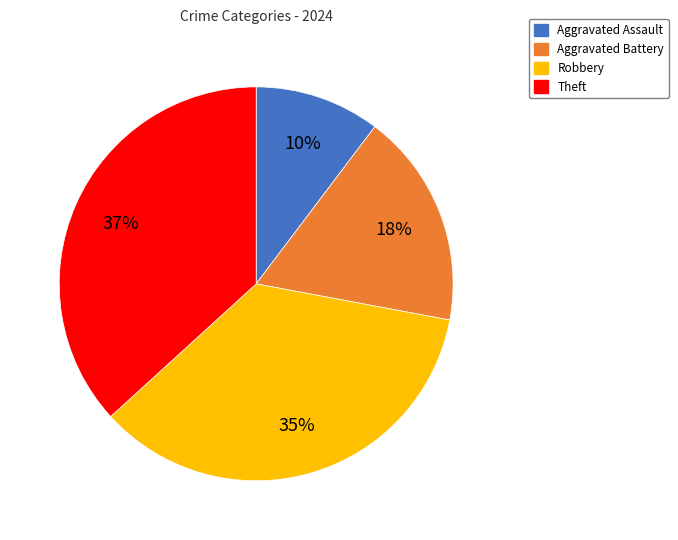

Between Theft and Robbery, which is larger?

Theft